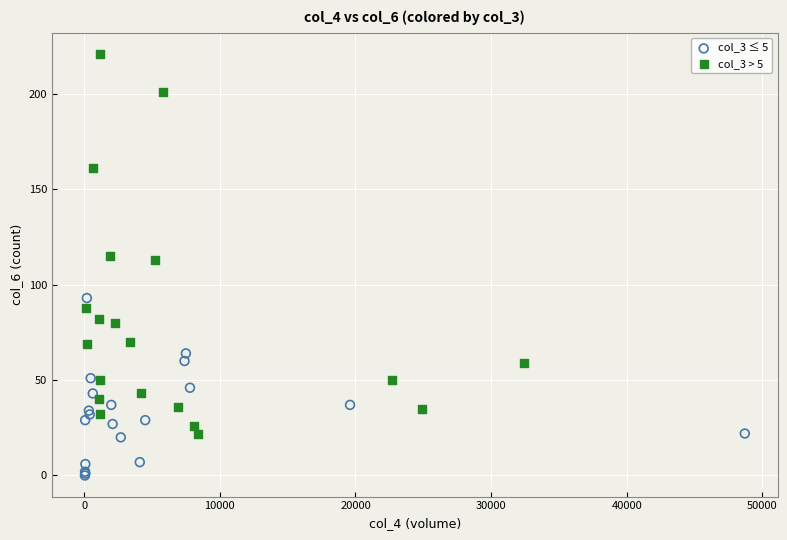

Which series has the widest spread of Y values?

col_3 > 5